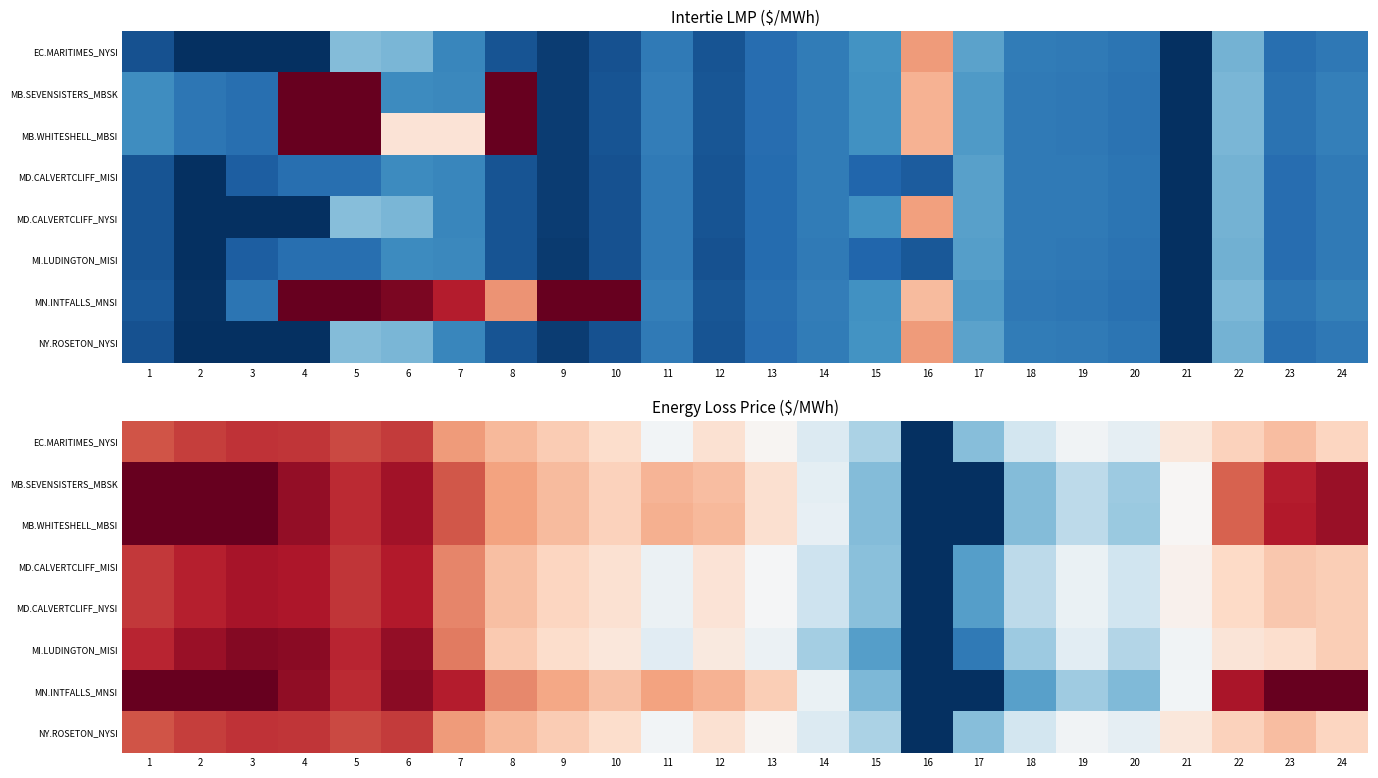

Is it true that NY.ROSETON_NYSI equals -3.5 at 18?

False